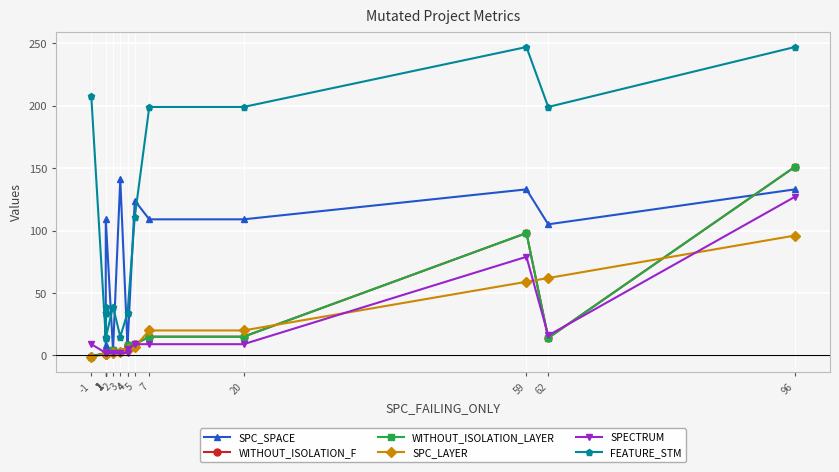

Where is the first local maximum for SPECTRUM?

59